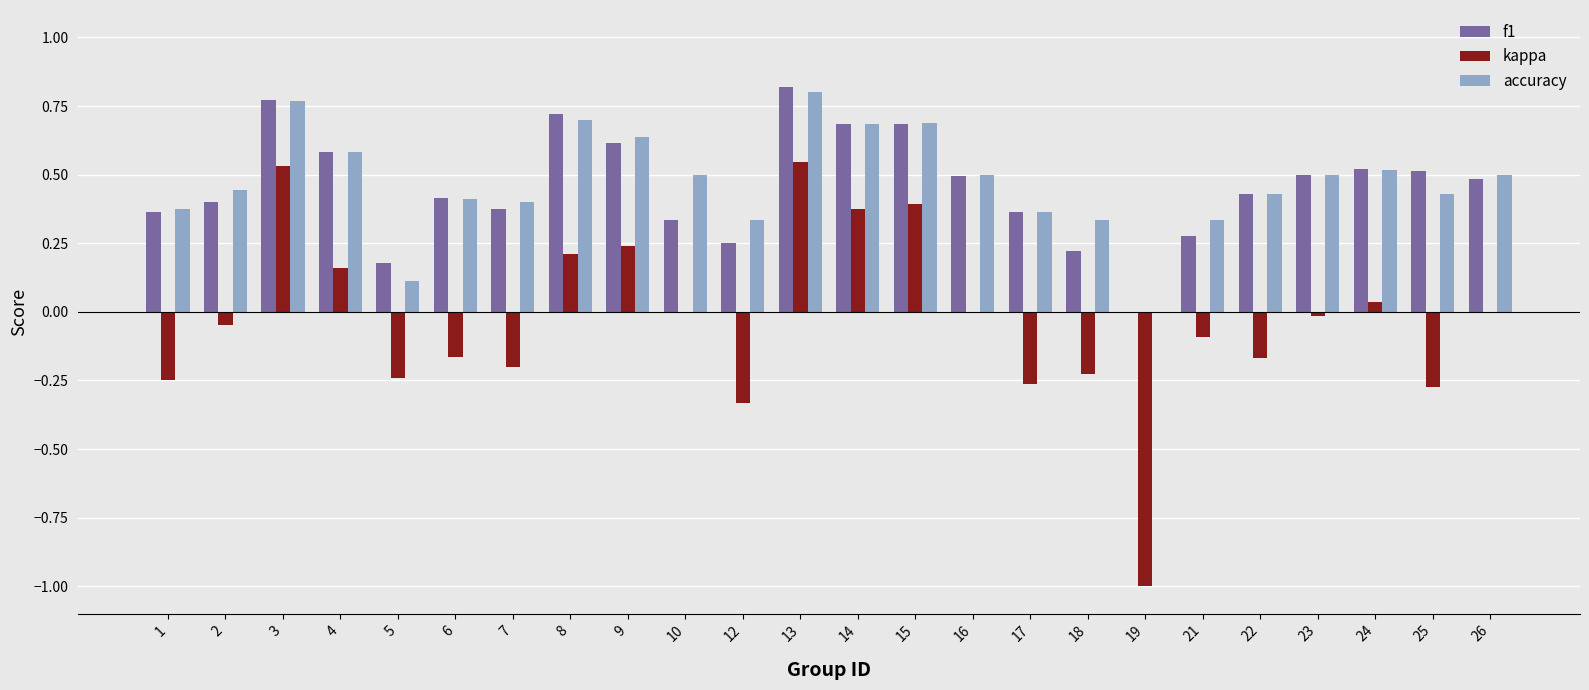

What is the sum of all kappa values?

-0.8